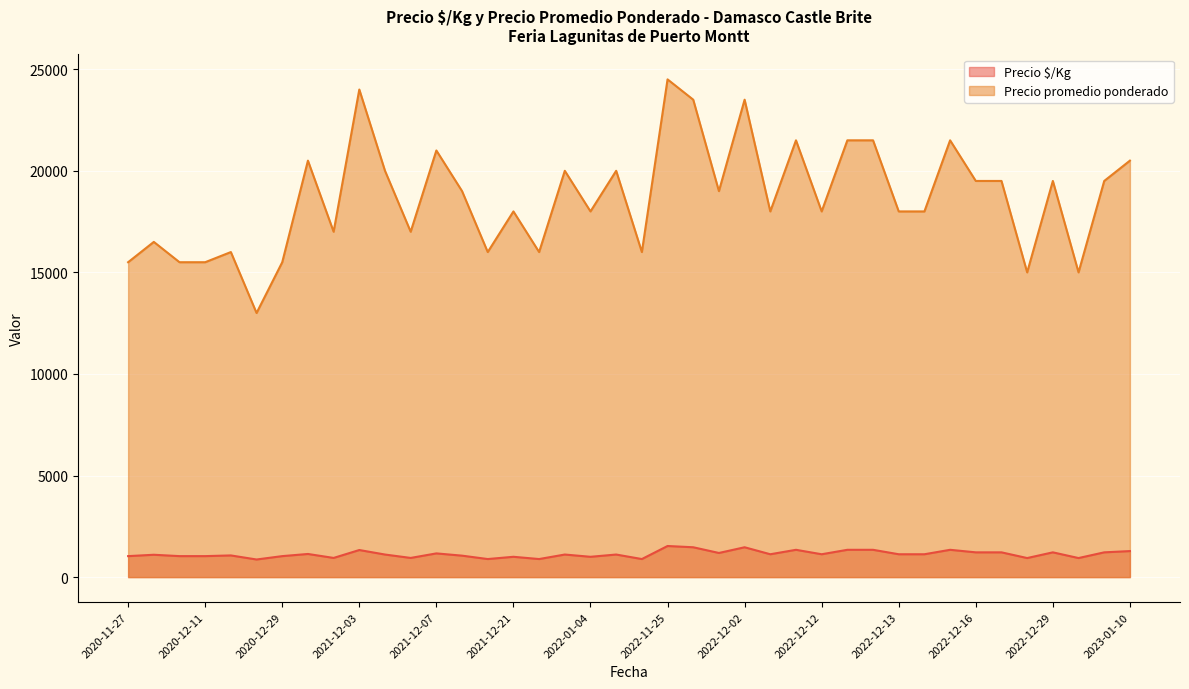

True or false: Precio promedio ponderado and Precio $/Kg intersect in this chart.

False